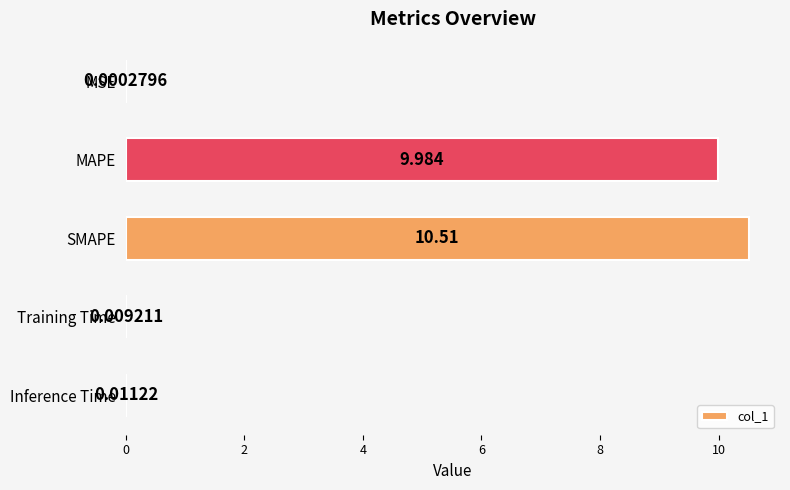

Where is the data nearest to the value 5?

MAPE